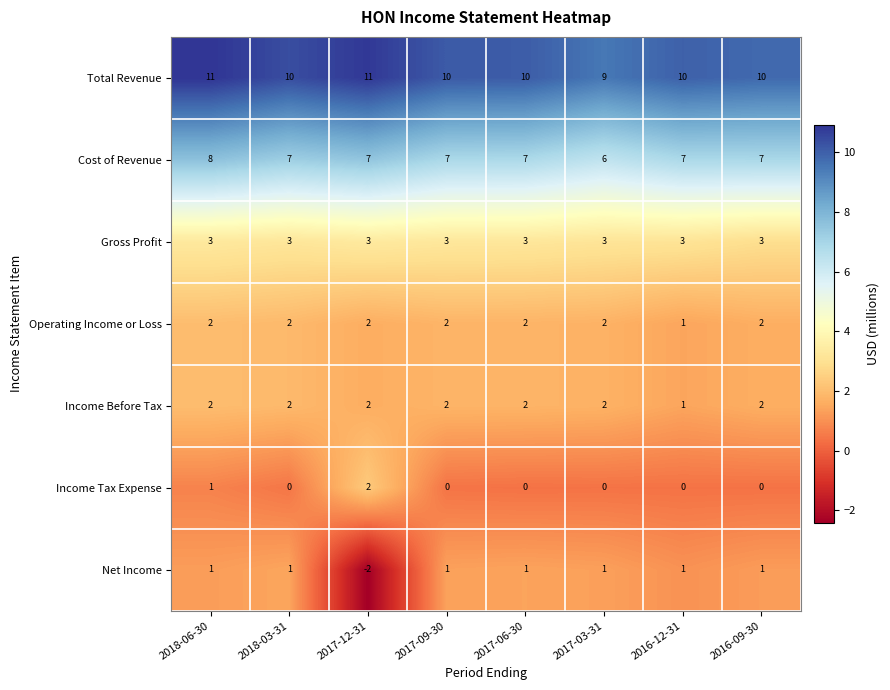

What is the spread (max minus min) of values at 2018-03-31?

10